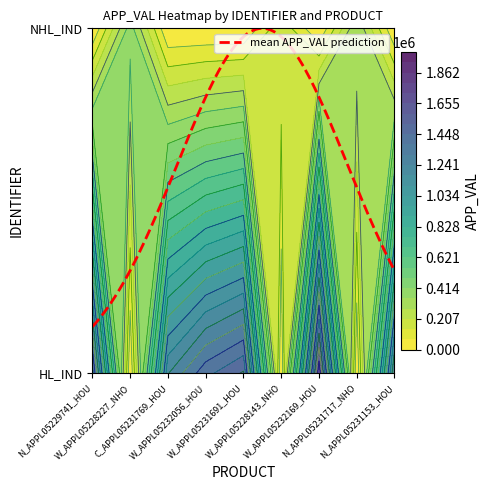

What is the total value across all series at W_APPL05228227_NHOU?

378434